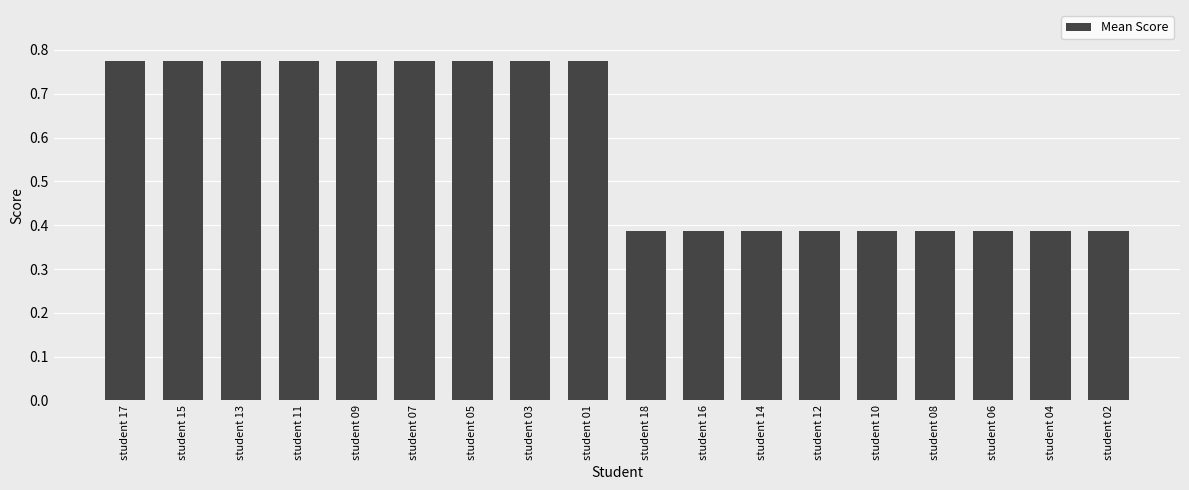

Are the bars horizontal?

No